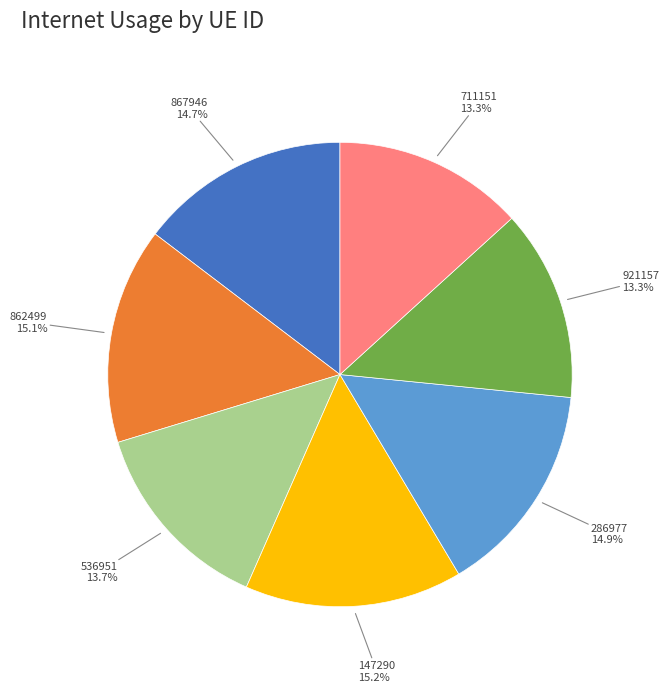

Approximately how many times larger is the value at 862499 compared to 867946?

1.0